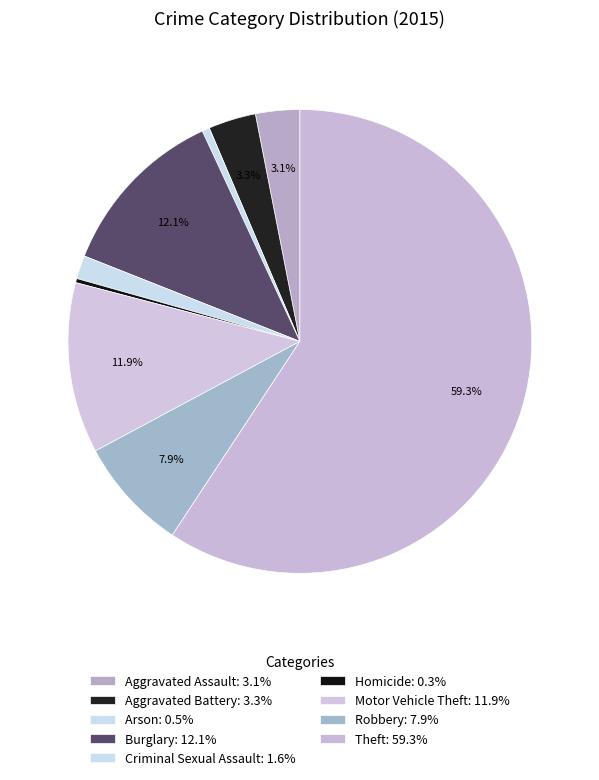

To the nearest percent, what is the difference between the largest and smallest slice percentages?

59%